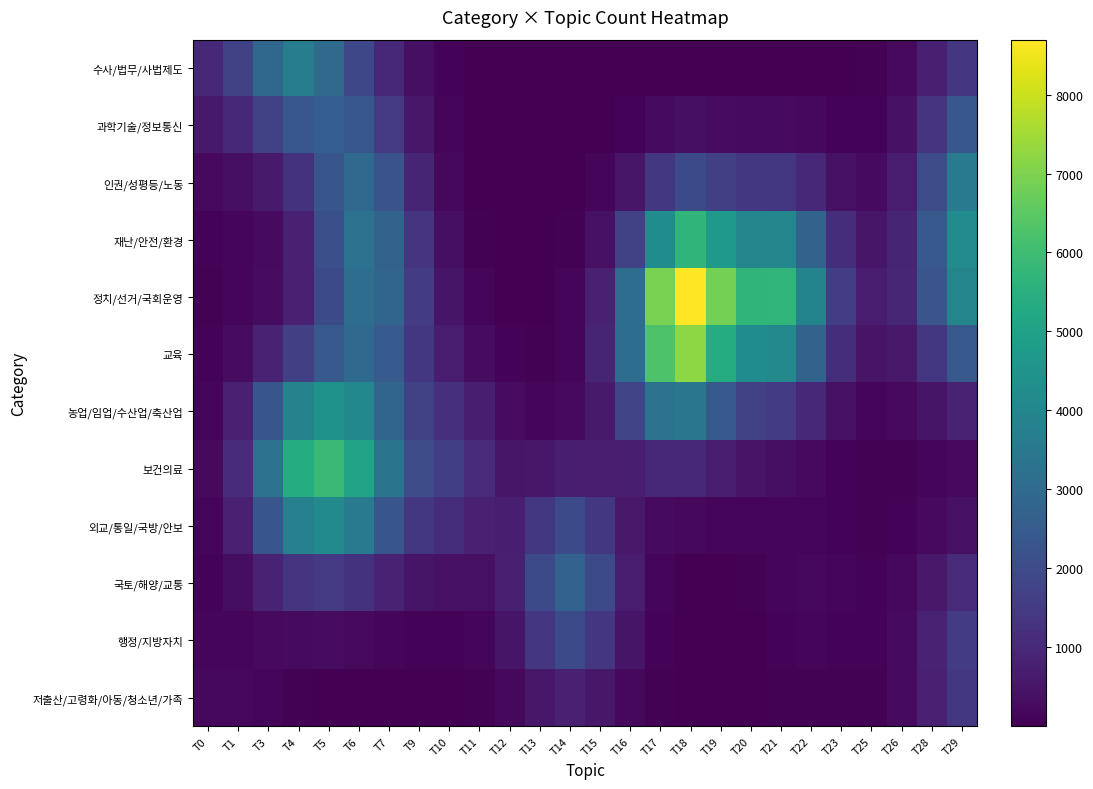

Which series changed the most between T0 and T4?

보건의료